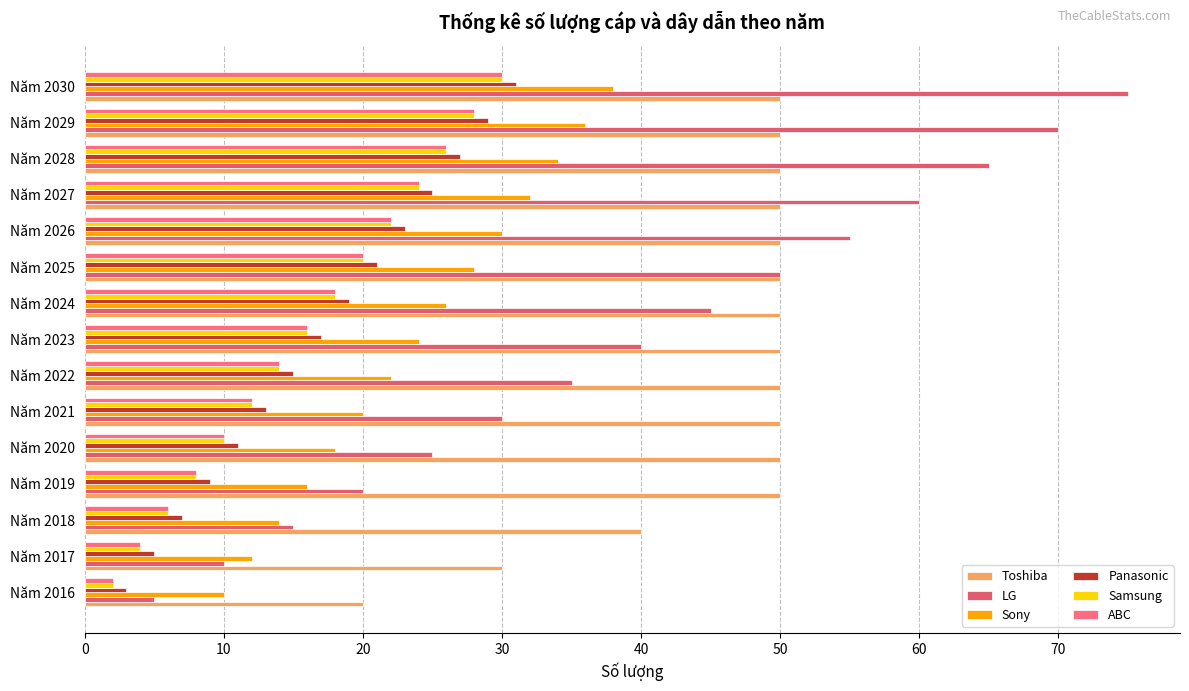

What are all the series names shown in the legend?

Toshiba, LG, Sony, Panasonic, Samsung, ABC